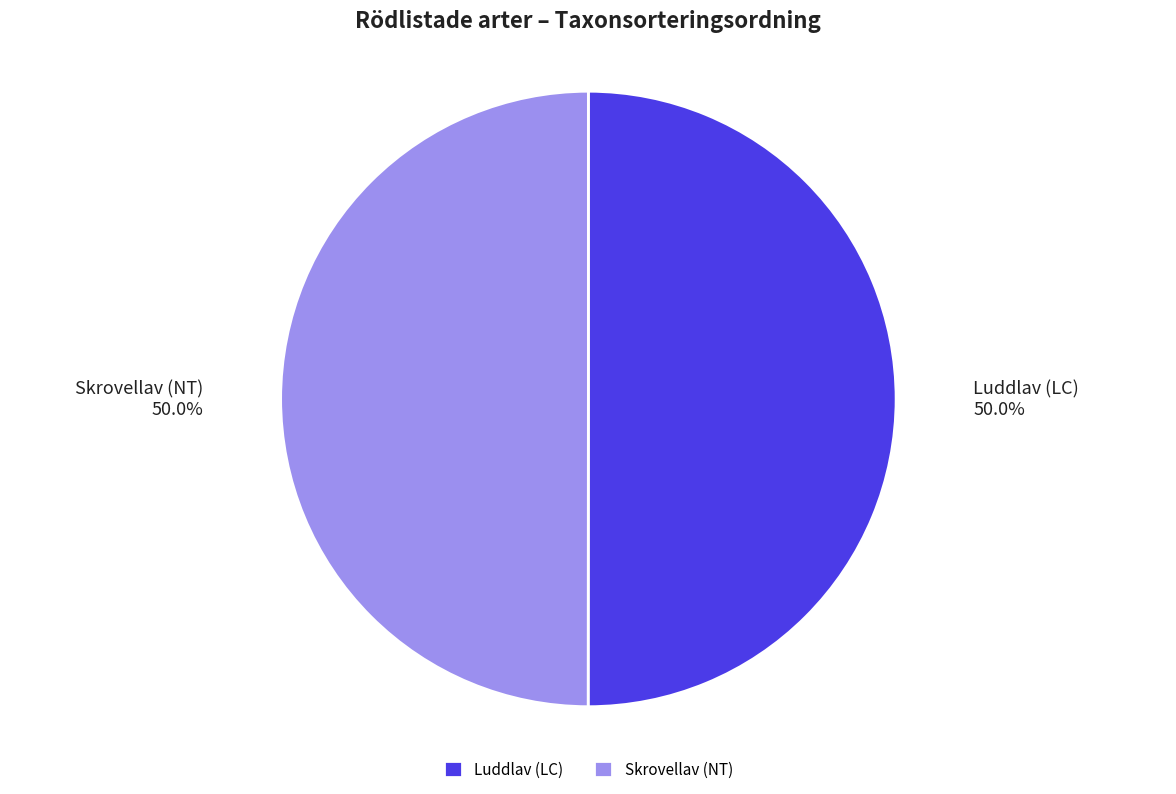

To the nearest percent, what is the average slice percentage?

50%